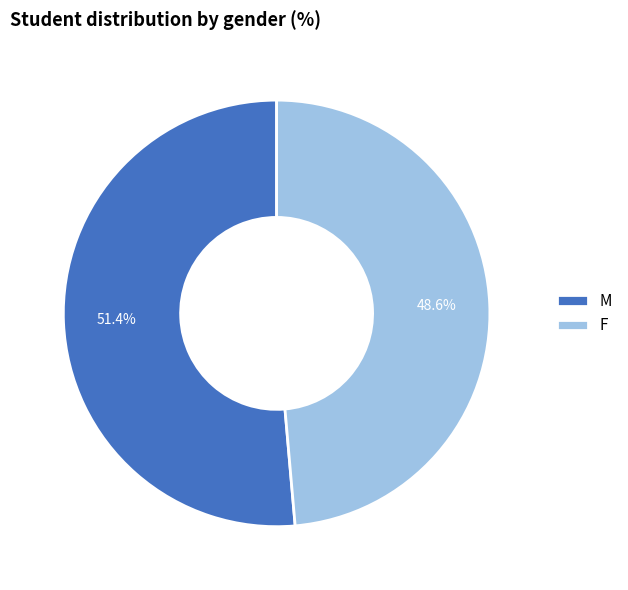

The M slice represents 44% of the pie. True or false?

False